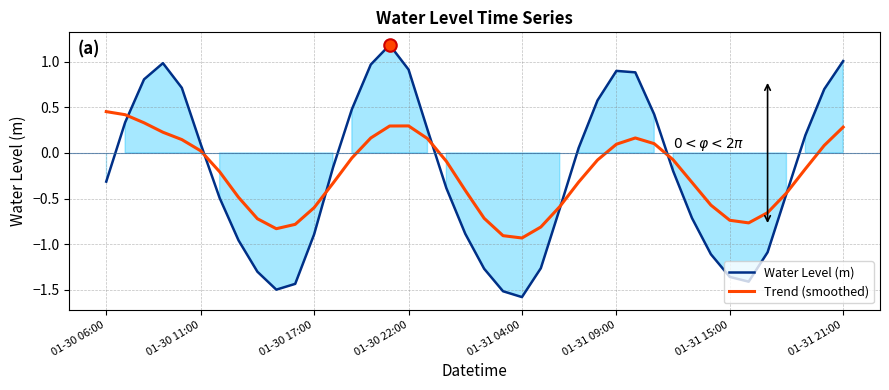

What is the sum of all Water Level (m) values?

-9.4